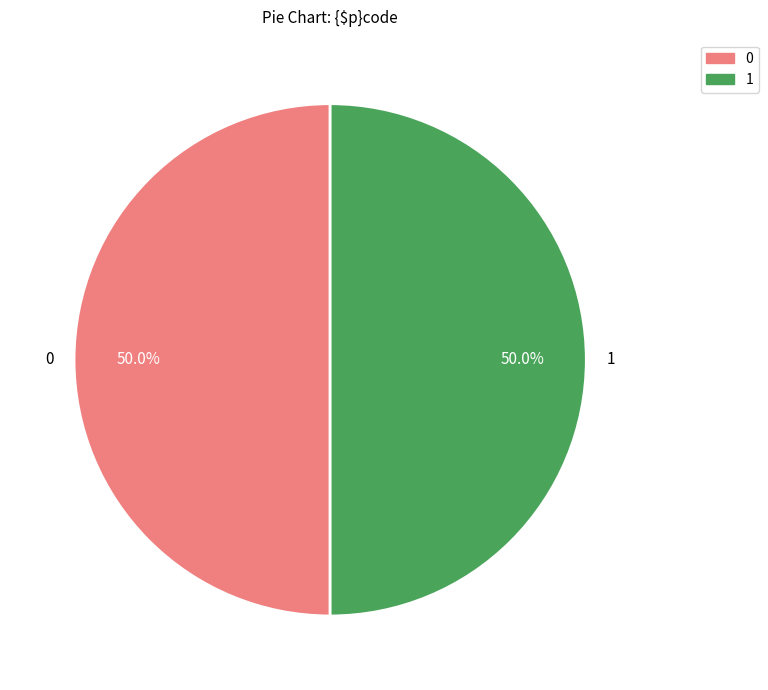

Approximately how many times larger is the value at 0 compared to 1?

1.0